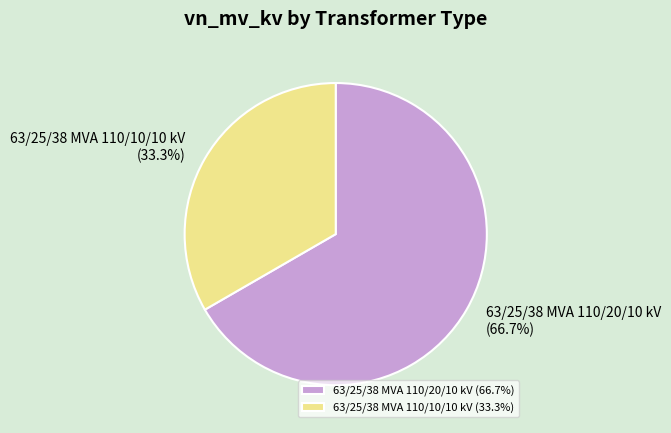

How many slices are in this pie chart?

2